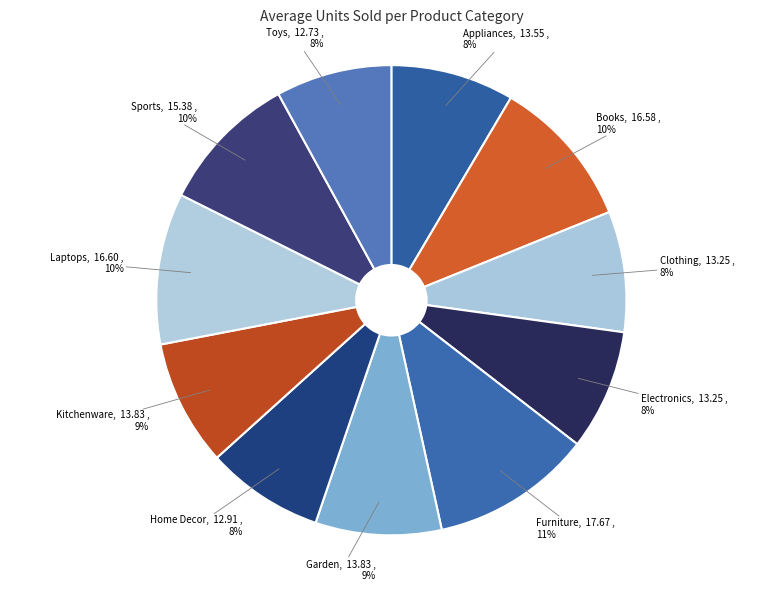

Which slice is the largest?

Furniture